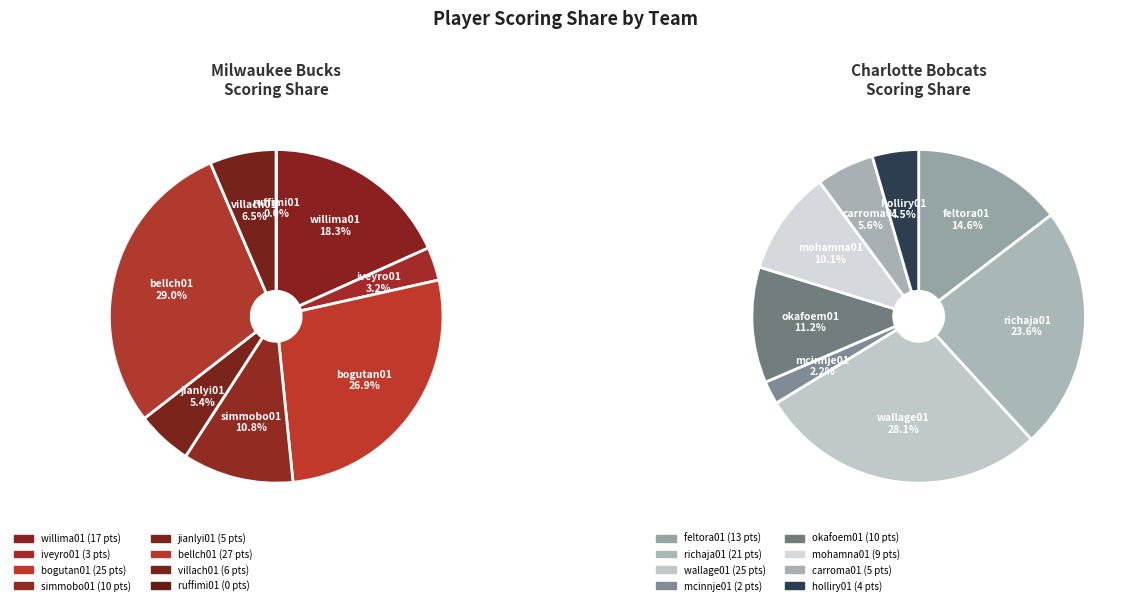

Which series has the largest range (max minus min)?

Milwaukee Bucks PTS